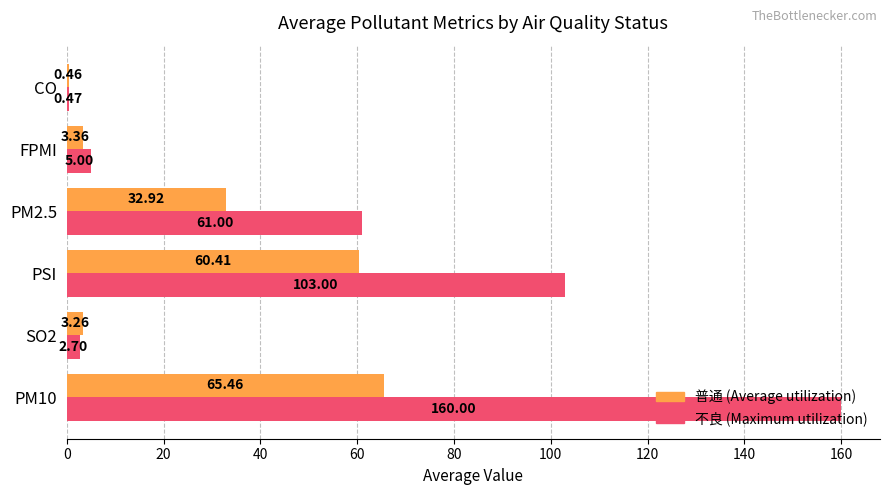

At which category is the sum across all series the highest?

PM10